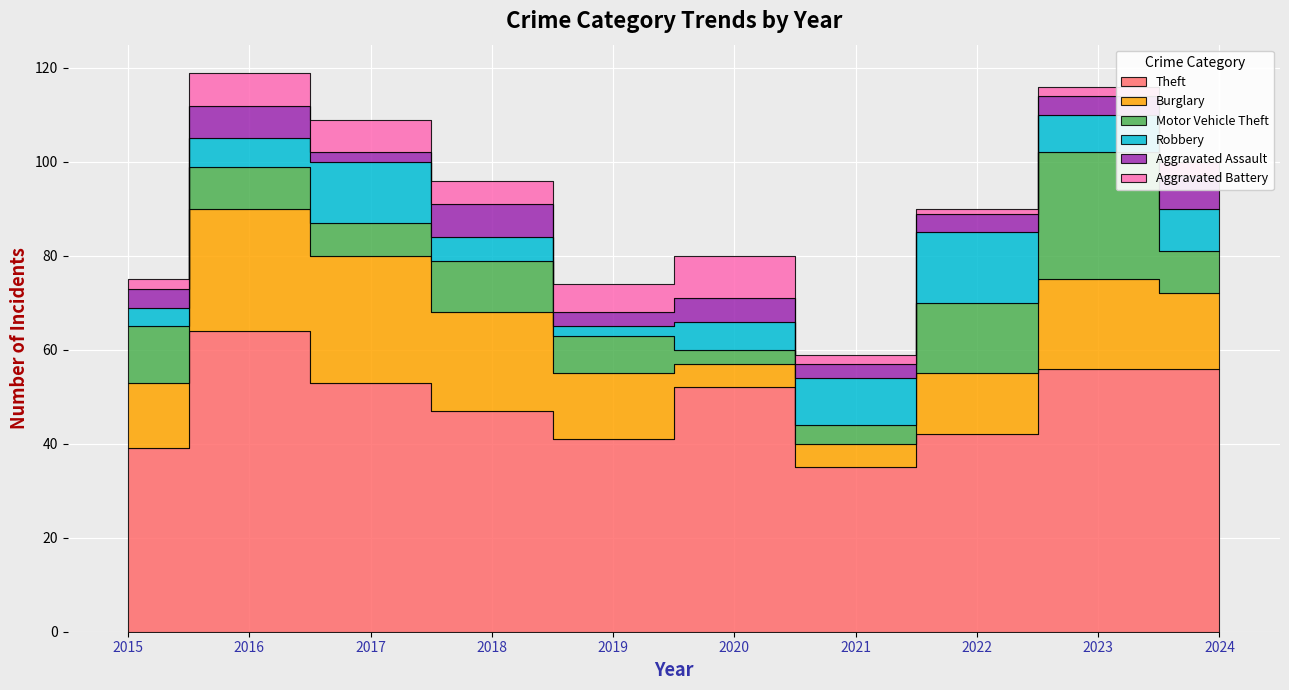

What is the lowest value of the Burglary series?

5